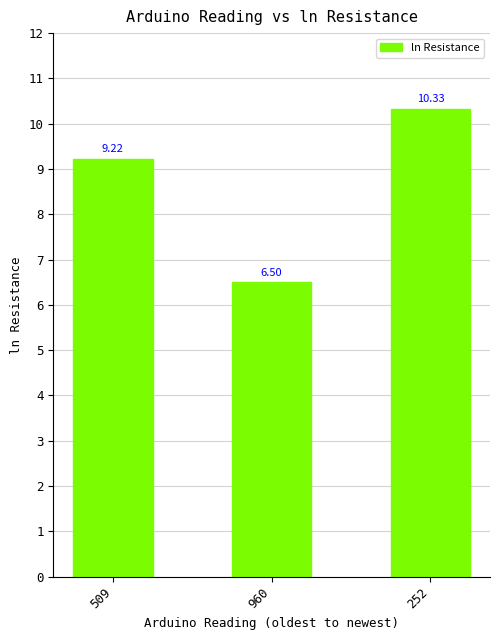

Rank the categories by value from lowest to highest.

960, 509, 252